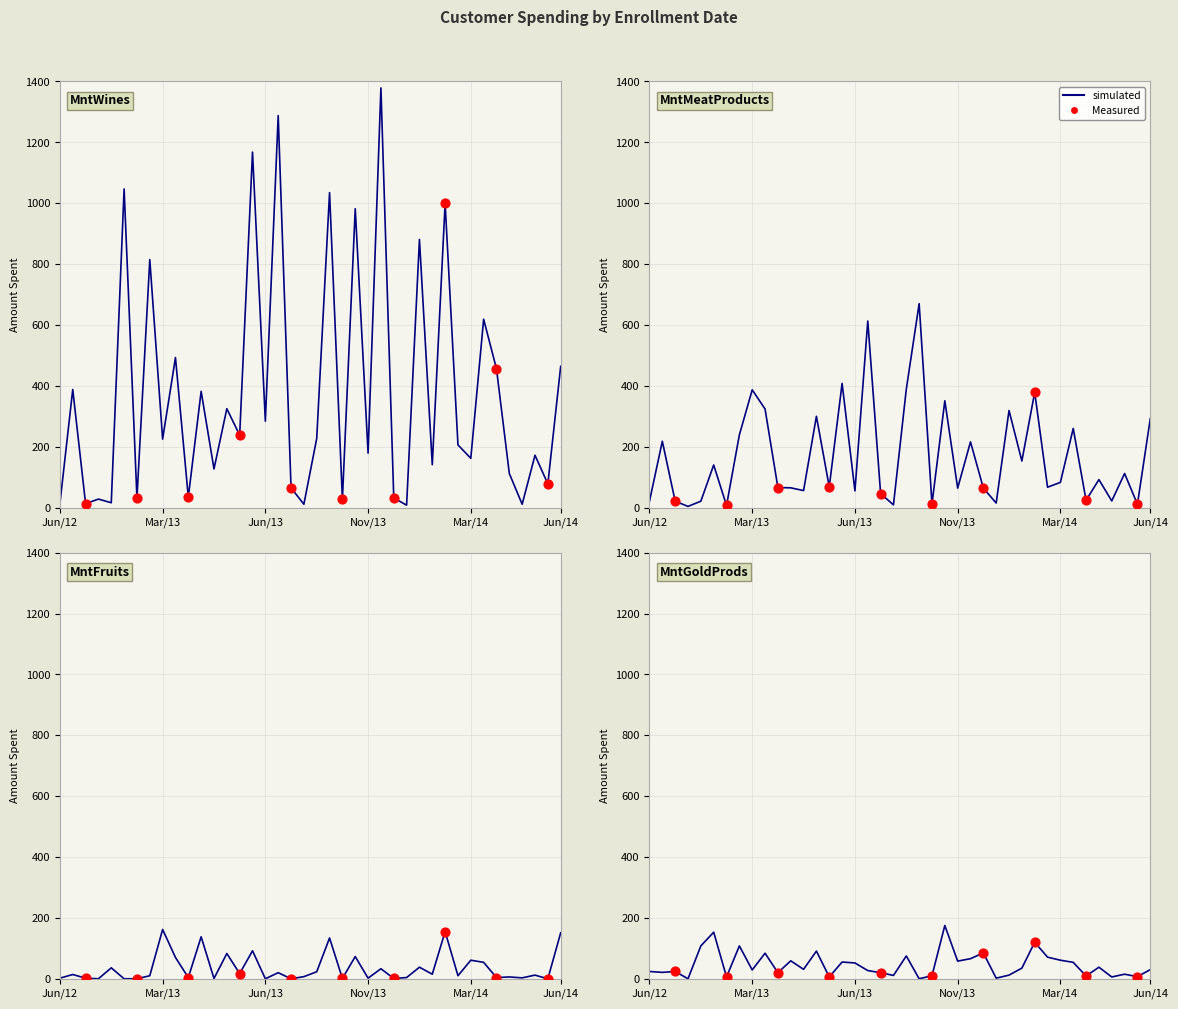

Which series reaches the maximum Y coordinate?

MntWines